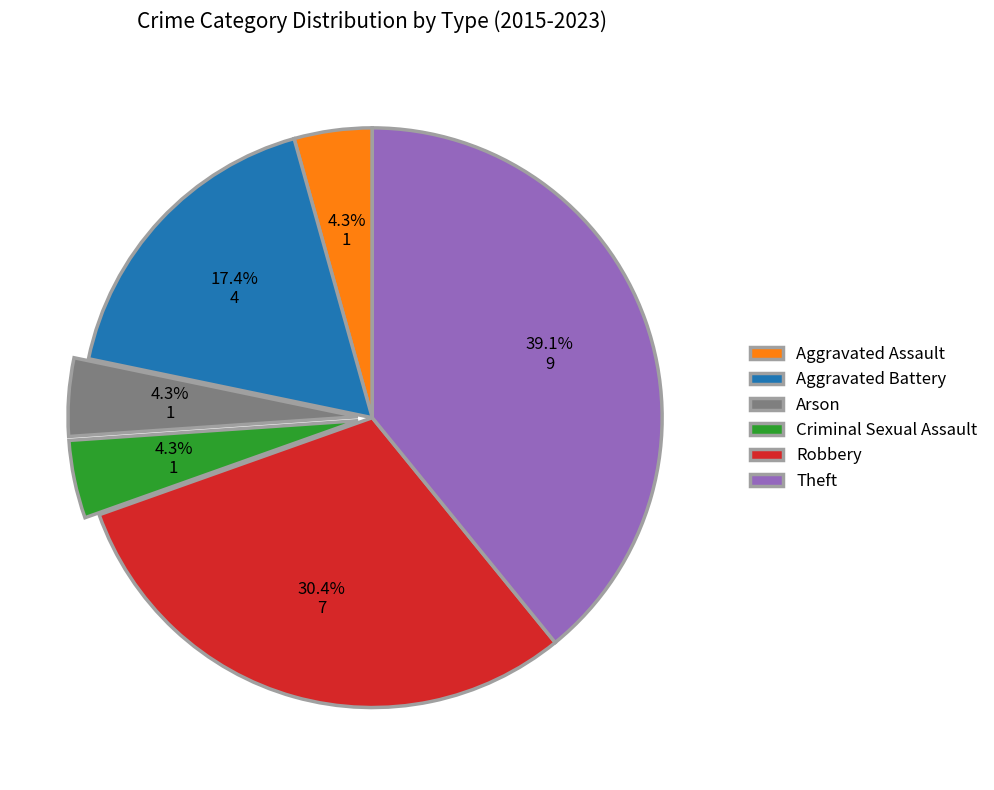

How many segments does this pie chart have?

6